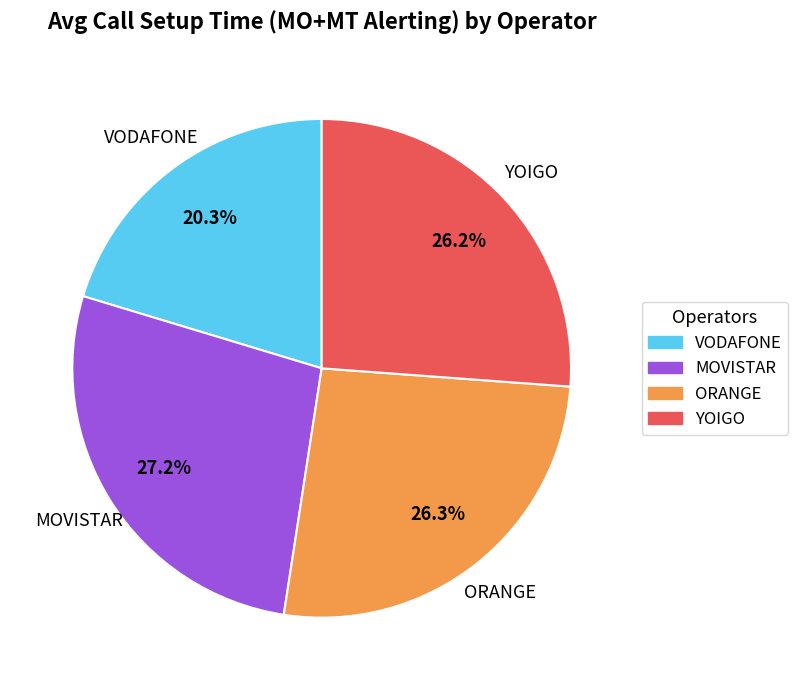

Between MOVISTAR and VODAFONE, which is larger?

MOVISTAR